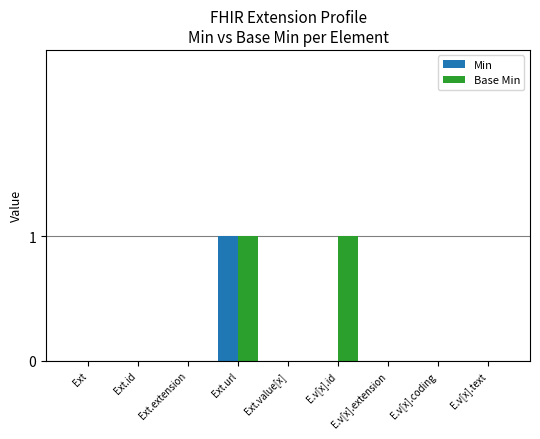

Count the number of data series in this chart.

2